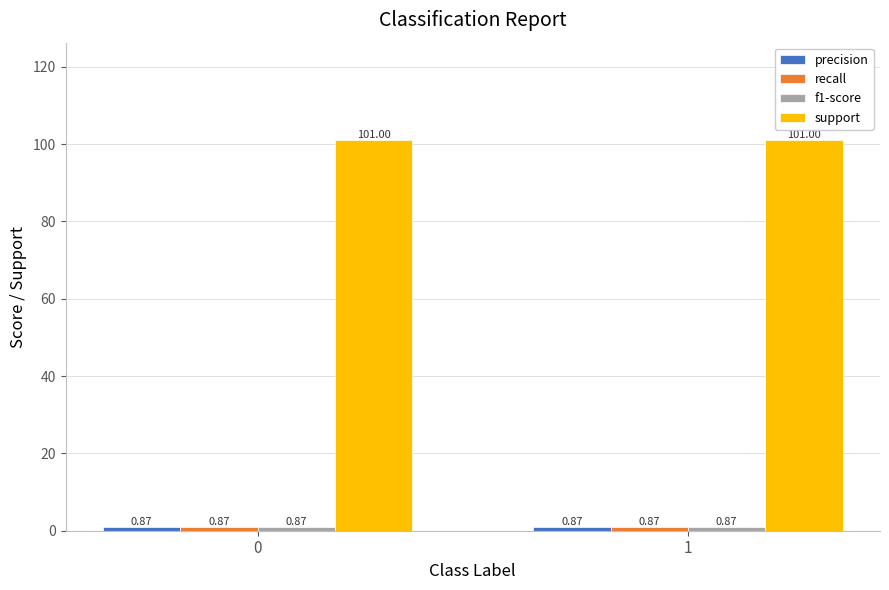

How many bars are there in total?

8